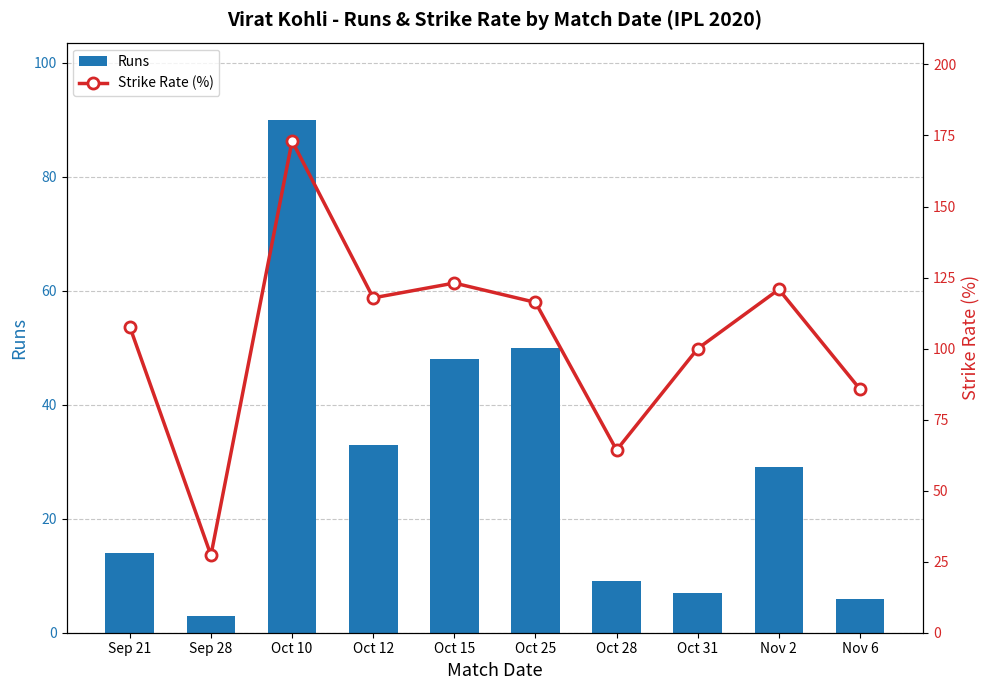

What position from the left is Nov 2?

9